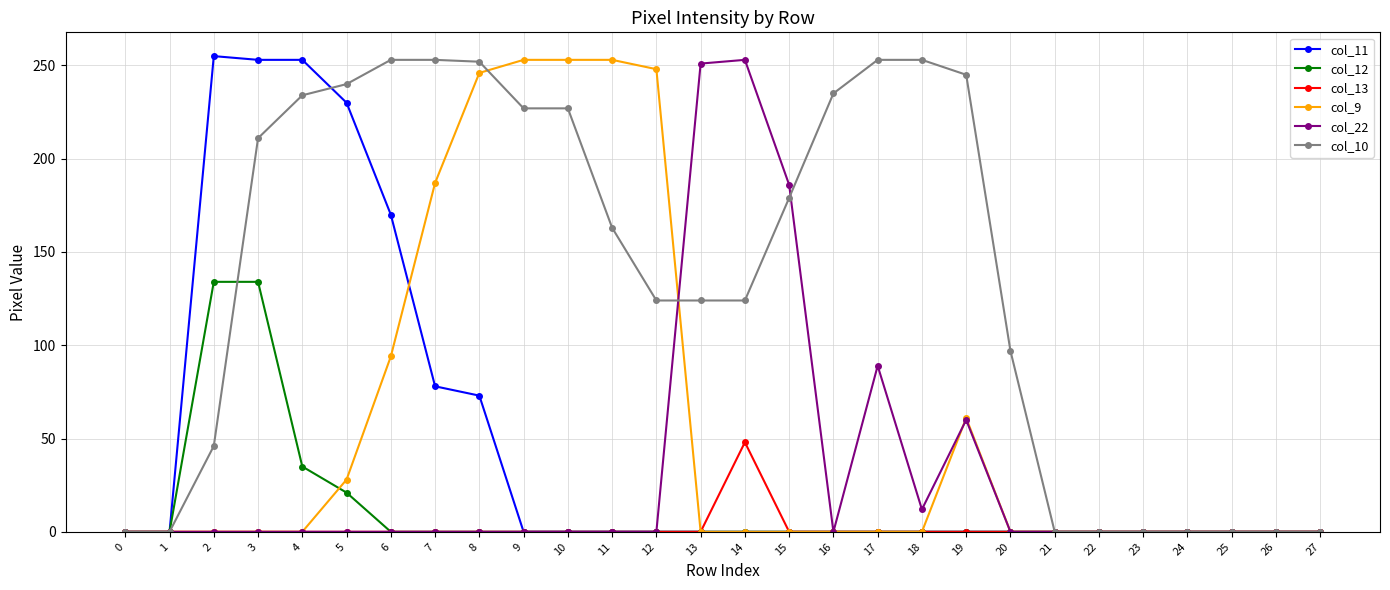

Between 18 and 22, which series saw the biggest shift?

col_10